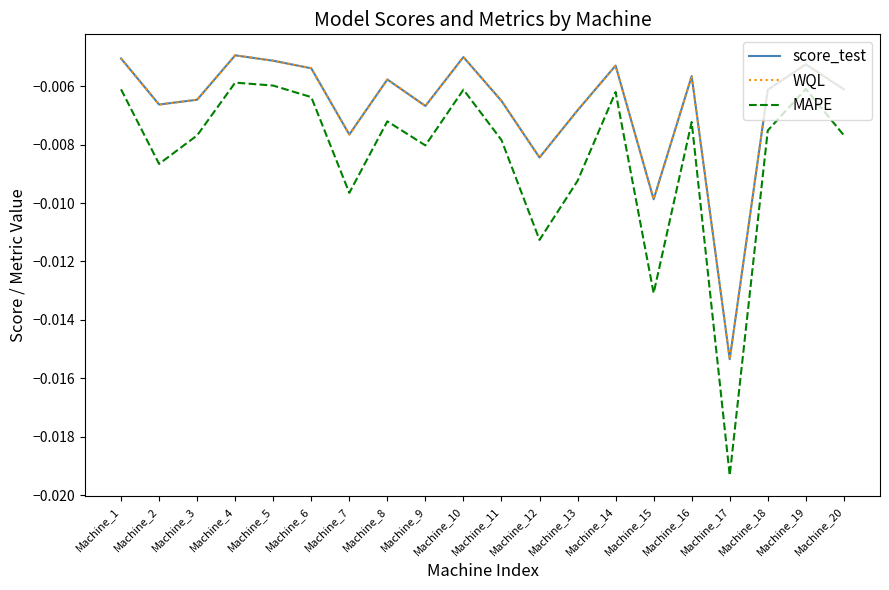

Is it true that WQL equals -0.0 at Machine_5?

False